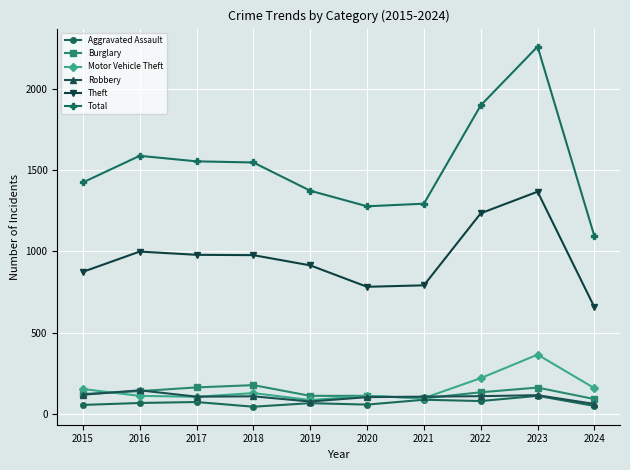

At how many categories does at least one series exceed 1359?

7